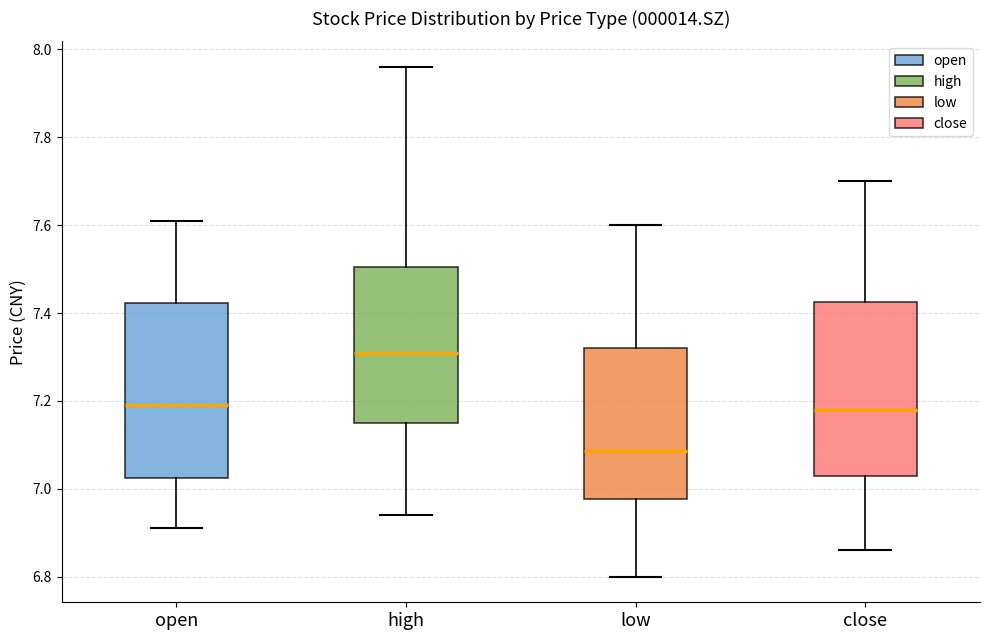

Reading left to right, transcribe this box plot: for each box, give where its median line is, the range the box spans, and where its two whiskers end, as read against the y-axis. The values are not printed on the chart, so give them approximately, as read against the axis.

open: median 7.20, box 7.02 to 7.42, whiskers 6.92 to 7.62
high: median 7.32, box 7.16 to 7.50, whiskers 6.94 to 7.96
low: median 7.08, box 6.98 to 7.32, whiskers 6.80 to 7.60
close: median 7.18, box 7.04 to 7.42, whiskers 6.86 to 7.70